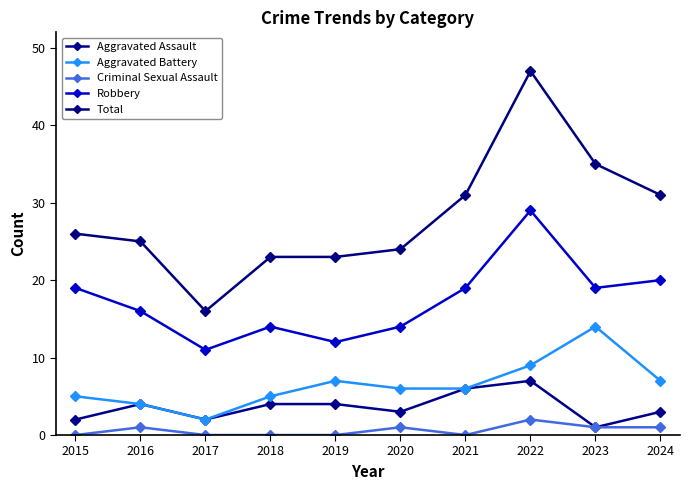

At which category is the sum across all series the highest?

2022